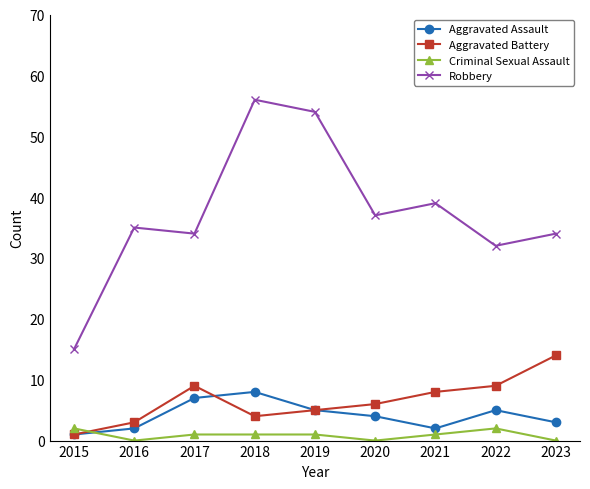

The value of Aggravated Battery at 2023 is 14. True or false?

True